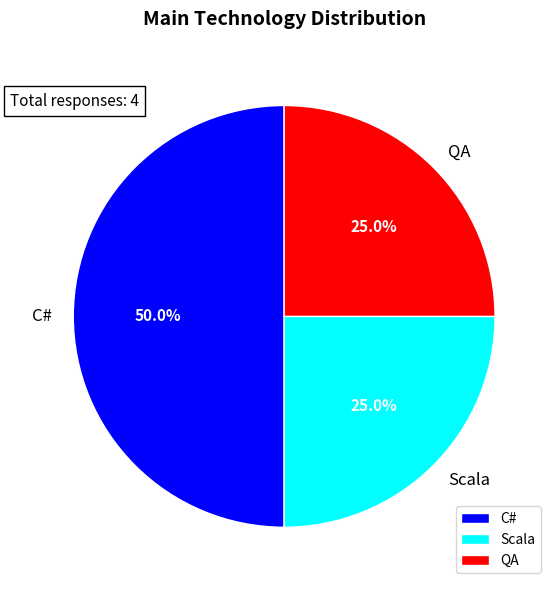

Does Scala represent more than half of the total?

No